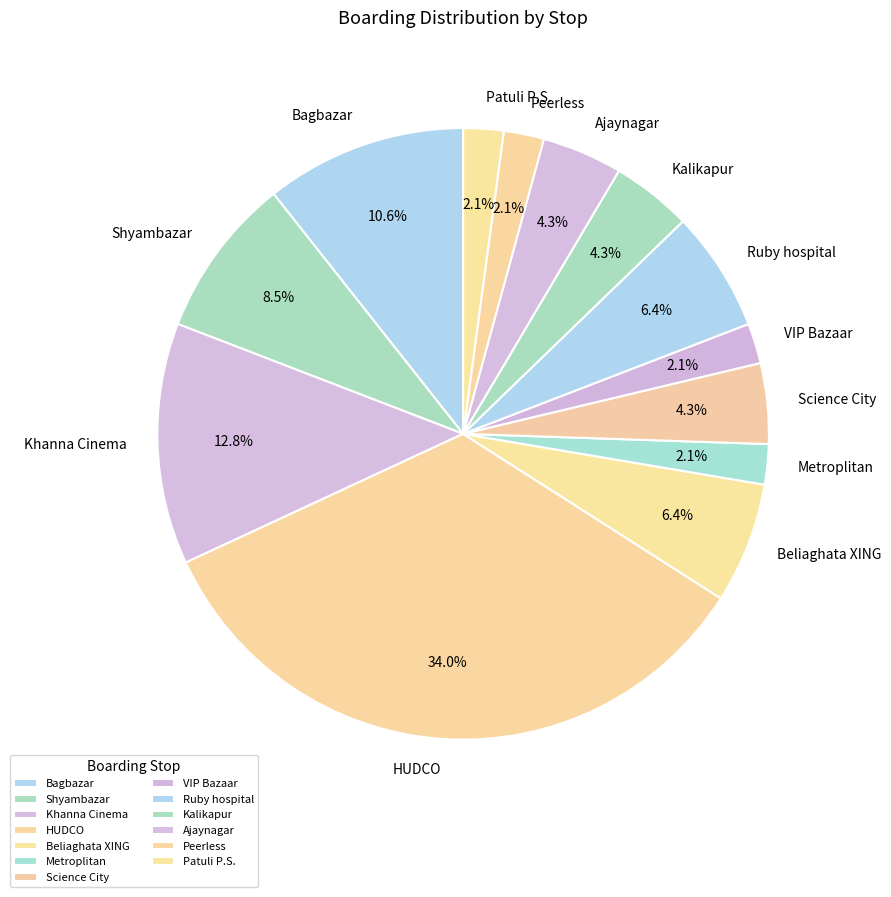

Does Ajaynagar account for over 50% of the chart?

No